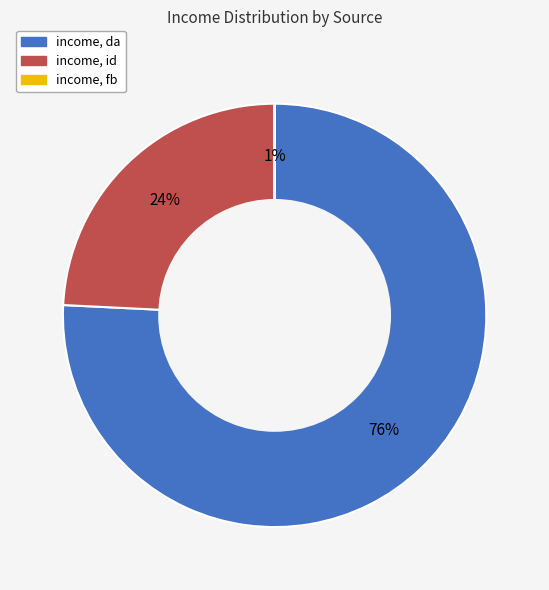

The income, fb slice represents 0% of the pie. True or false?

True